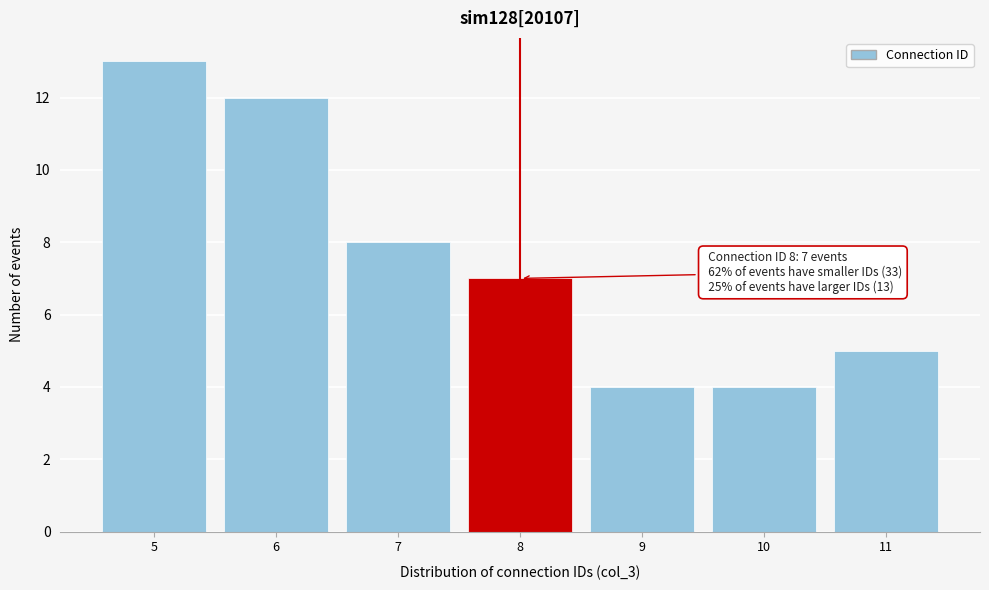

Which range on the x-axis has the tallest bar?

4.5 to 5.5